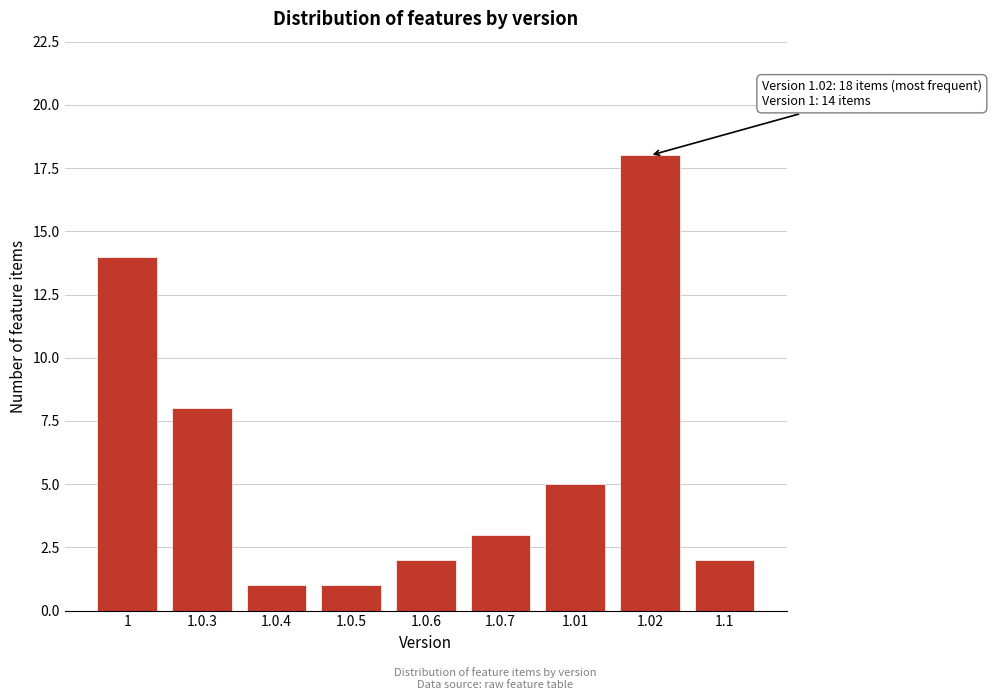

Reading left to right, list all the values displayed in this chart.

14	8	1	1	2	3	5	18	2